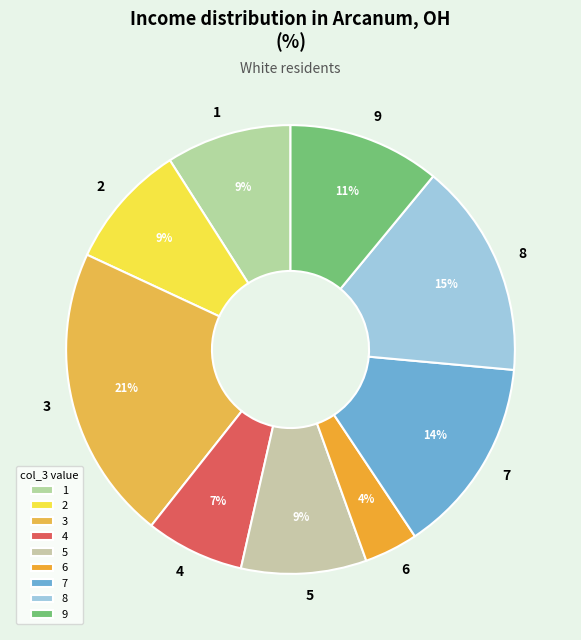

How many segments does this pie chart have?

9